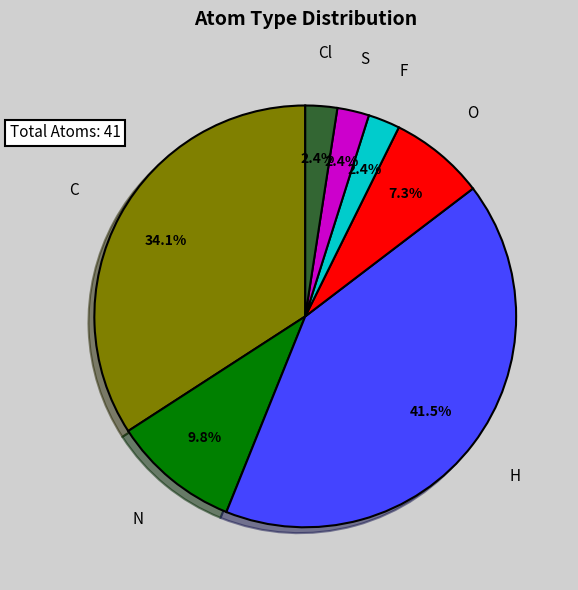

What portion of the pie excludes N?

90.2%